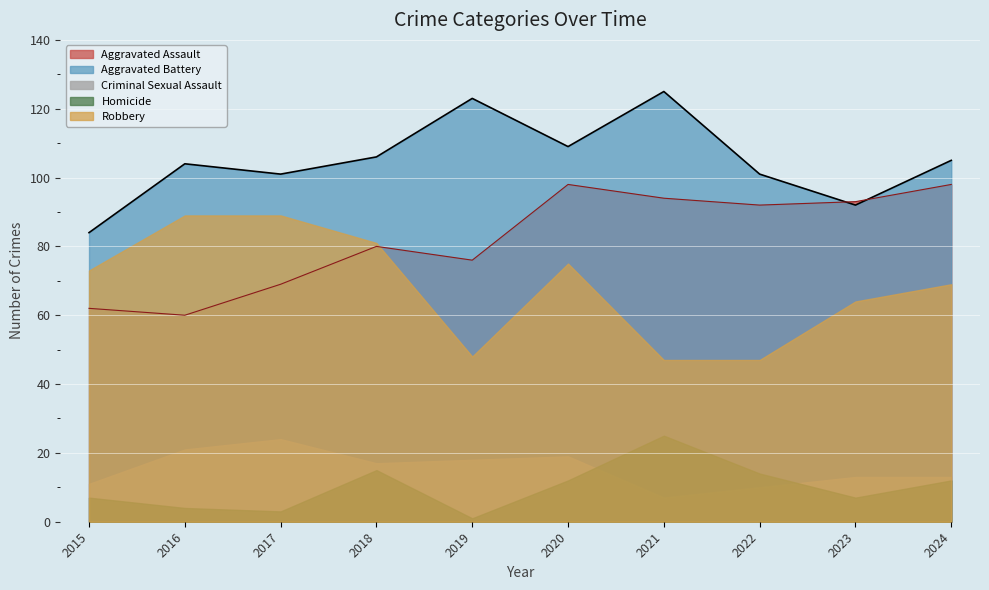

What is the sum of the Aggravated Assault values at 2024 and 2018?

178